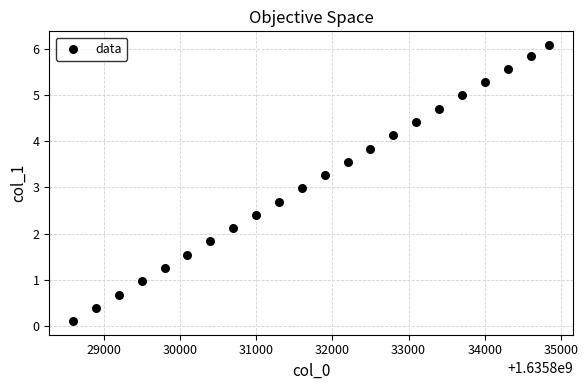

What is the range of Y values (max minus min)?

6.0